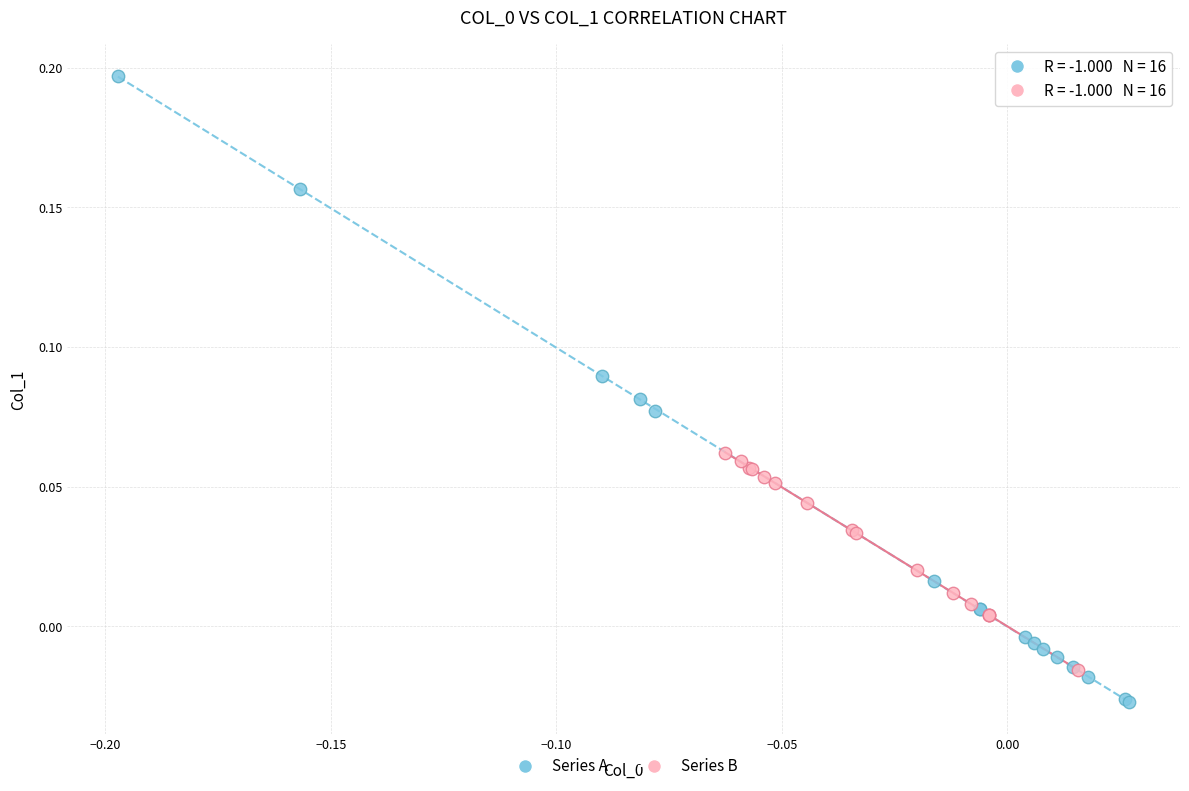

Which series has the largest Y range (max minus min)?

Series A